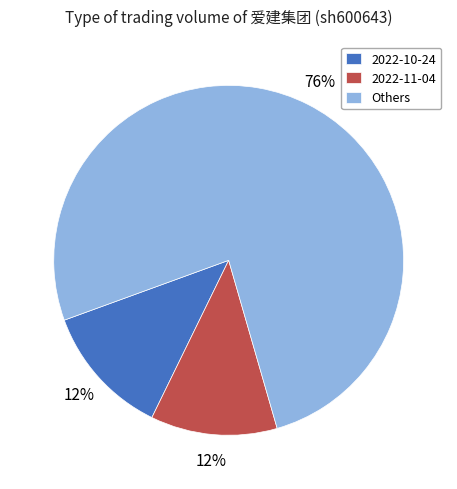

Do 2022-11-04 and Others together represent more than half of the pie?

Yes